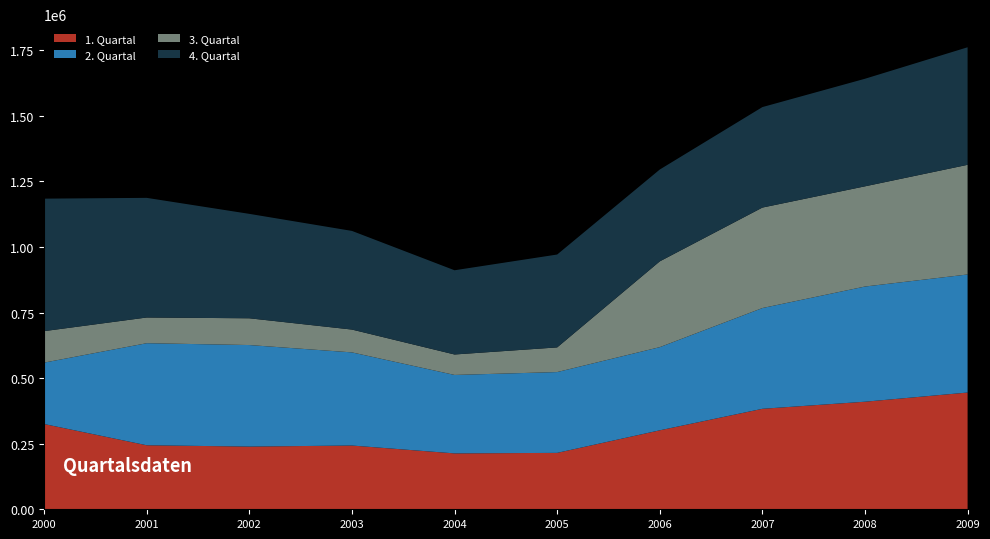

Reading left to right, list all the values displayed in this chart.

1. Quartal: 2000=325000	2001=244000	2002=239000	2003=243000	2004=213000	2005=215000	2006=301000	2007=383000	2008=410000	2009=445000
2. Quartal: 2000=234000	2001=389000	2002=387000	2003=355000	2004=299000	2005=308000	2006=317000	2007=384000	2008=439000	2009=450000
3. Quartal: 2000=120000	2001=98000	2002=102000	2003=87000	2004=78000	2005=94000	2006=327000	2007=383000	2008=382000	2009=418000
4. Quartal: 2000=505000	2001=456000	2002=398000	2003=376000	2004=321000	2005=354000	2006=350000	2007=383000	2008=410000	2009=448000